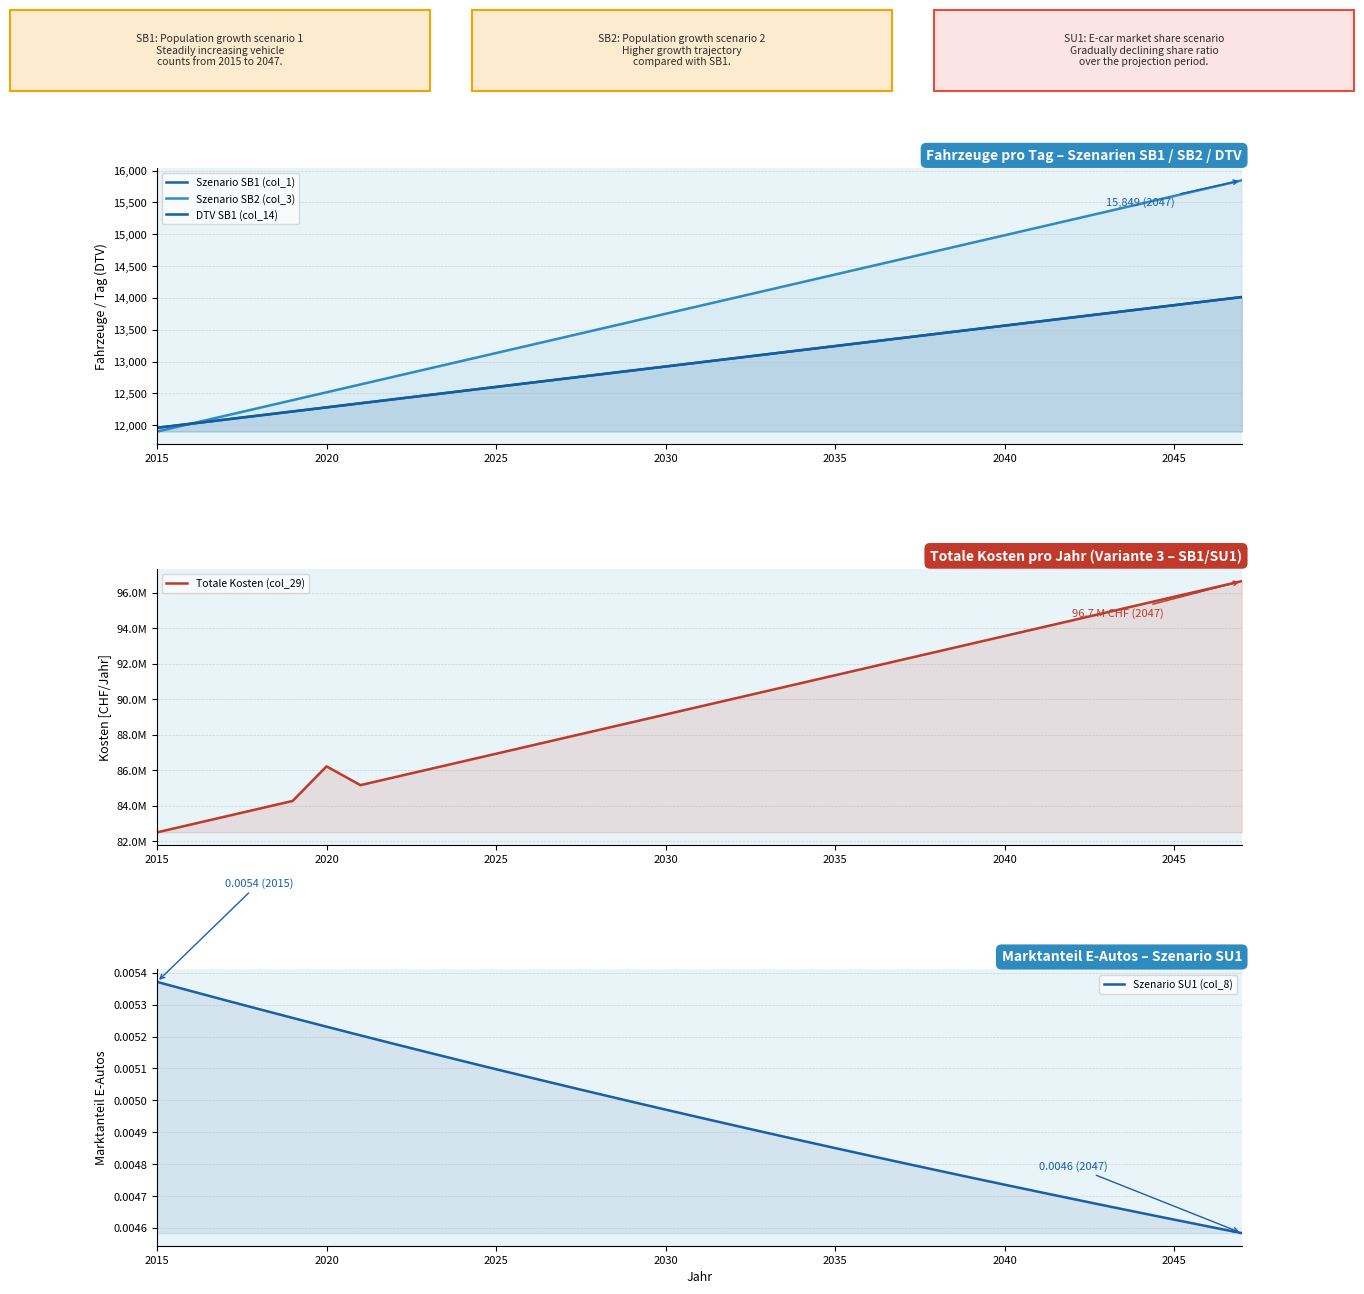

True or false: Szenario SU1 (col_8) and Totale Kosten (col_29) cross at least once.

False